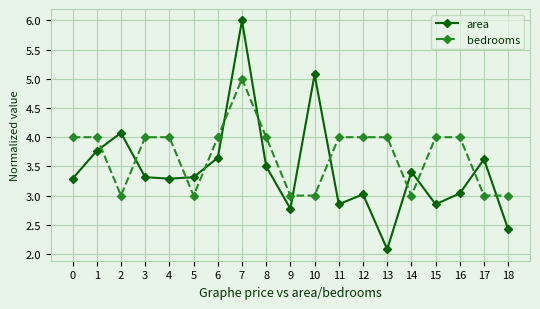

Rank the series by their average value, from highest to lowest.

bedrooms, area